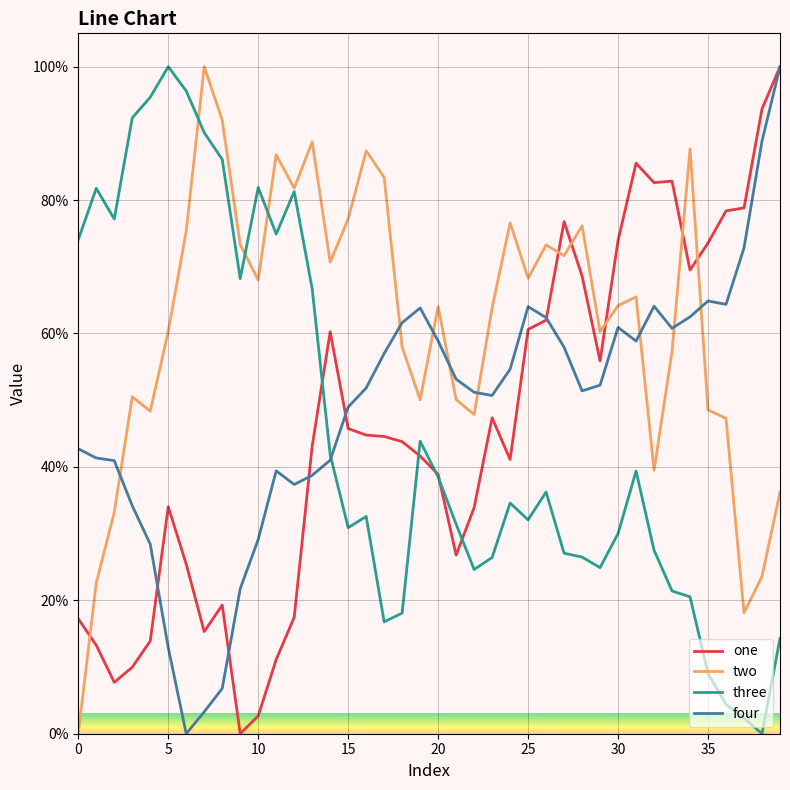

What is the greatest value displayed?

100.0